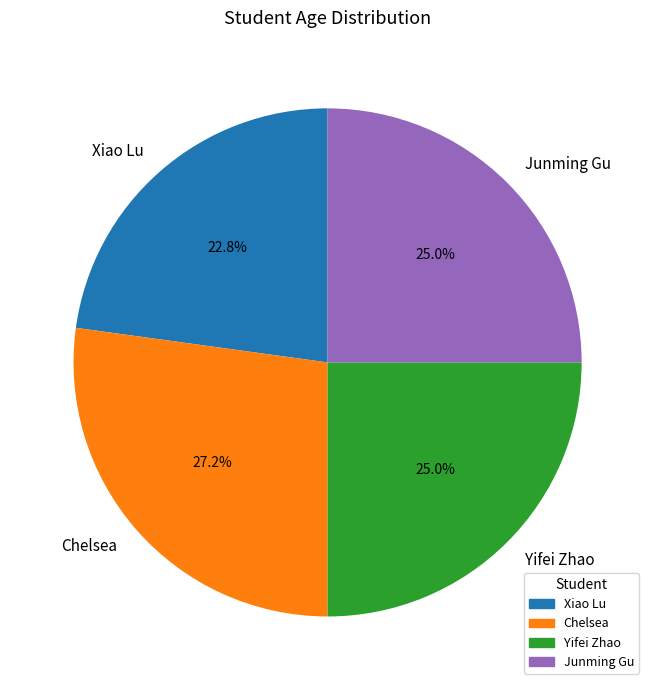

Combined, do Xiao Lu and Yifei Zhao account for over 50%?

No